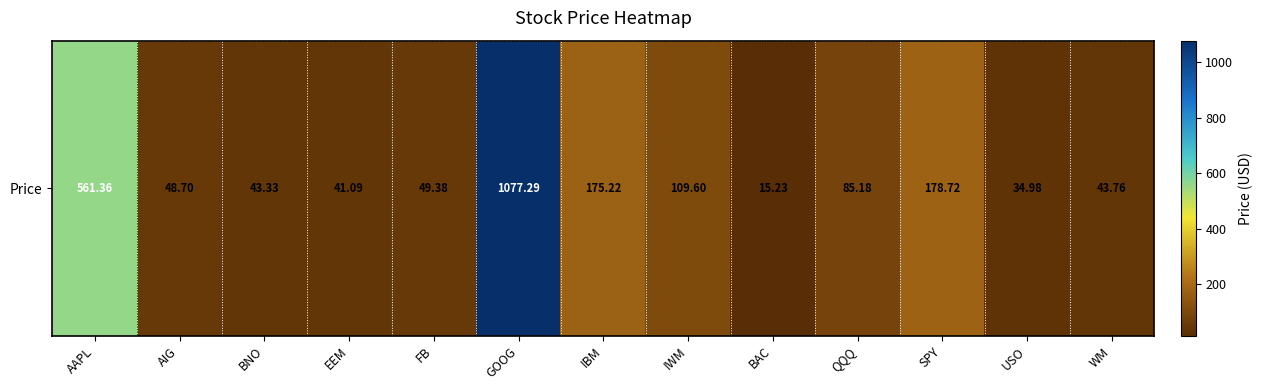

Approximately how many times larger is the value at IWM compared to BAC?

7.2